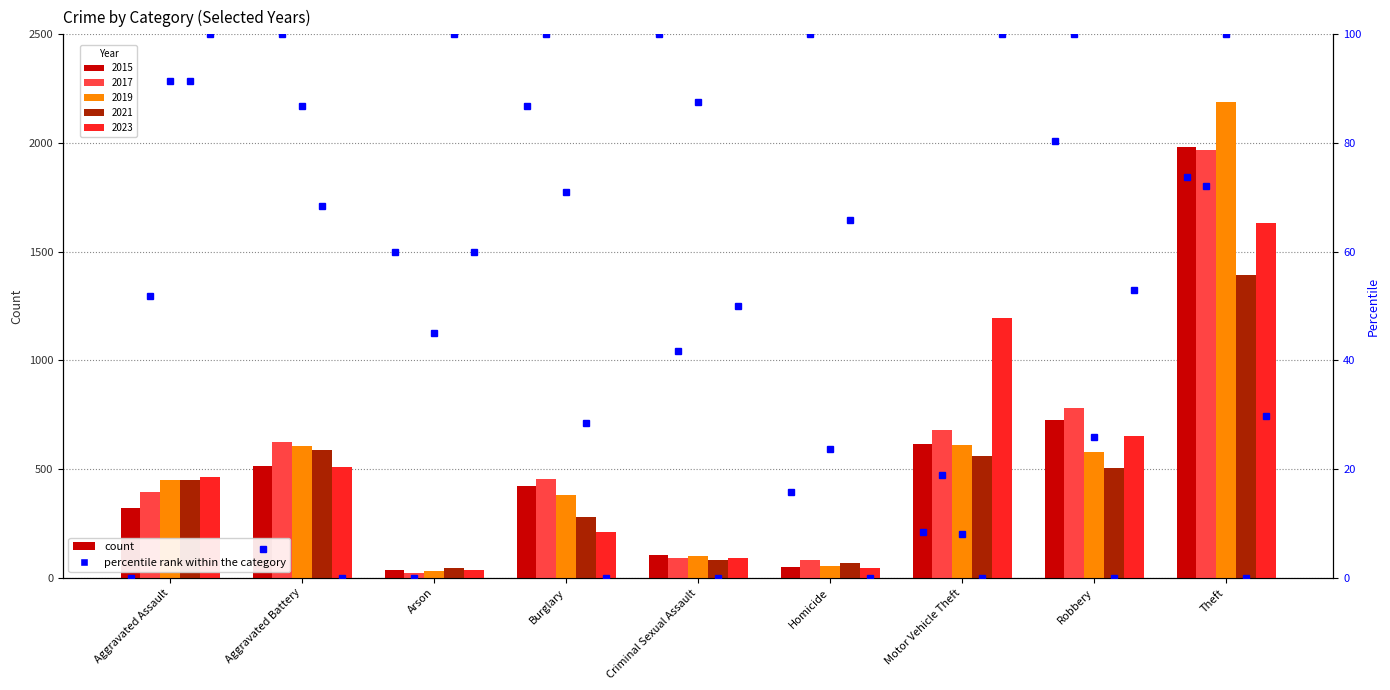

What is the difference between the 2015 pct values at Homicide and Aggravated Battery?

10.5